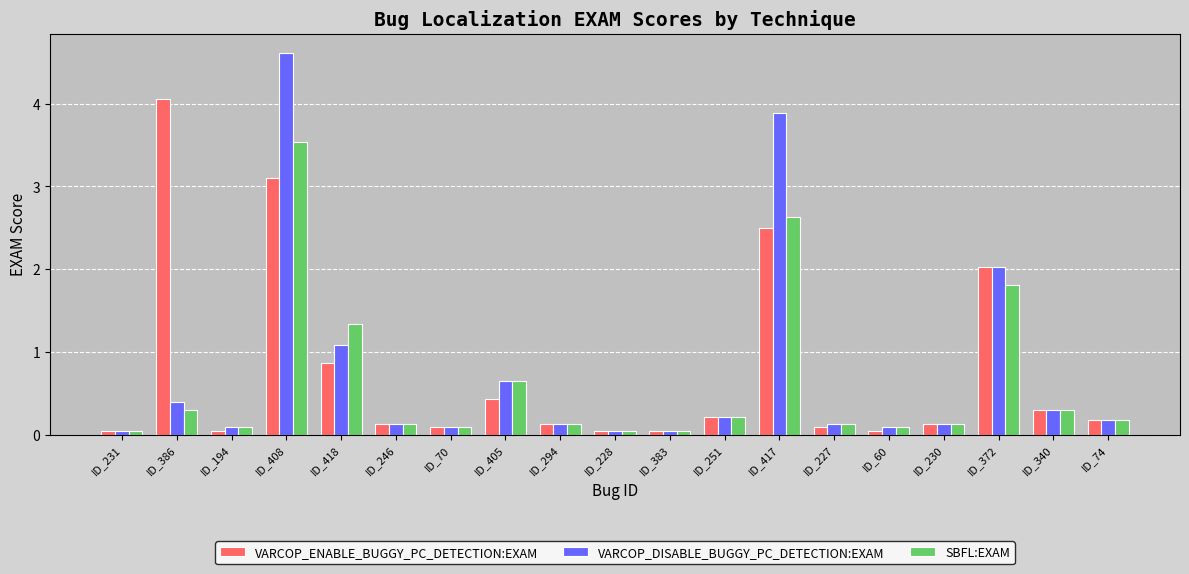

What are all the series names shown in the legend?

VARCOP_ENABLE_BUGGY_PC_DETECTION:EXAM, VARCOP_DISABLE_BUGGY_PC_DETECTION:EXAM, SBFL:EXAM